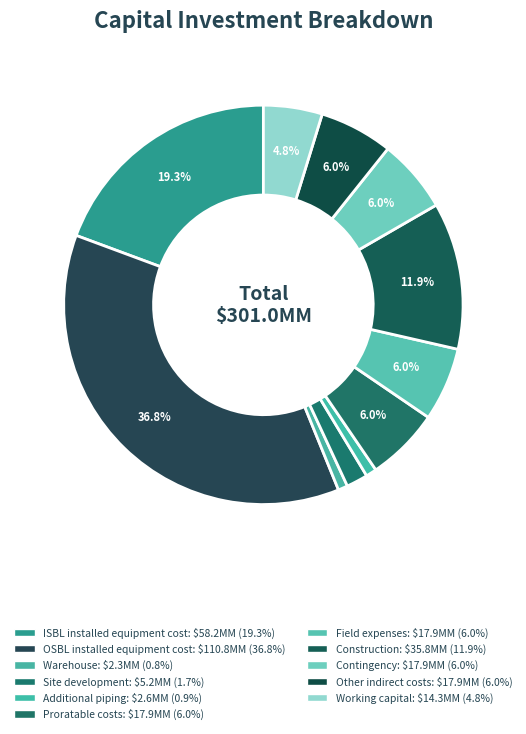

How many segments does this pie chart have?

11